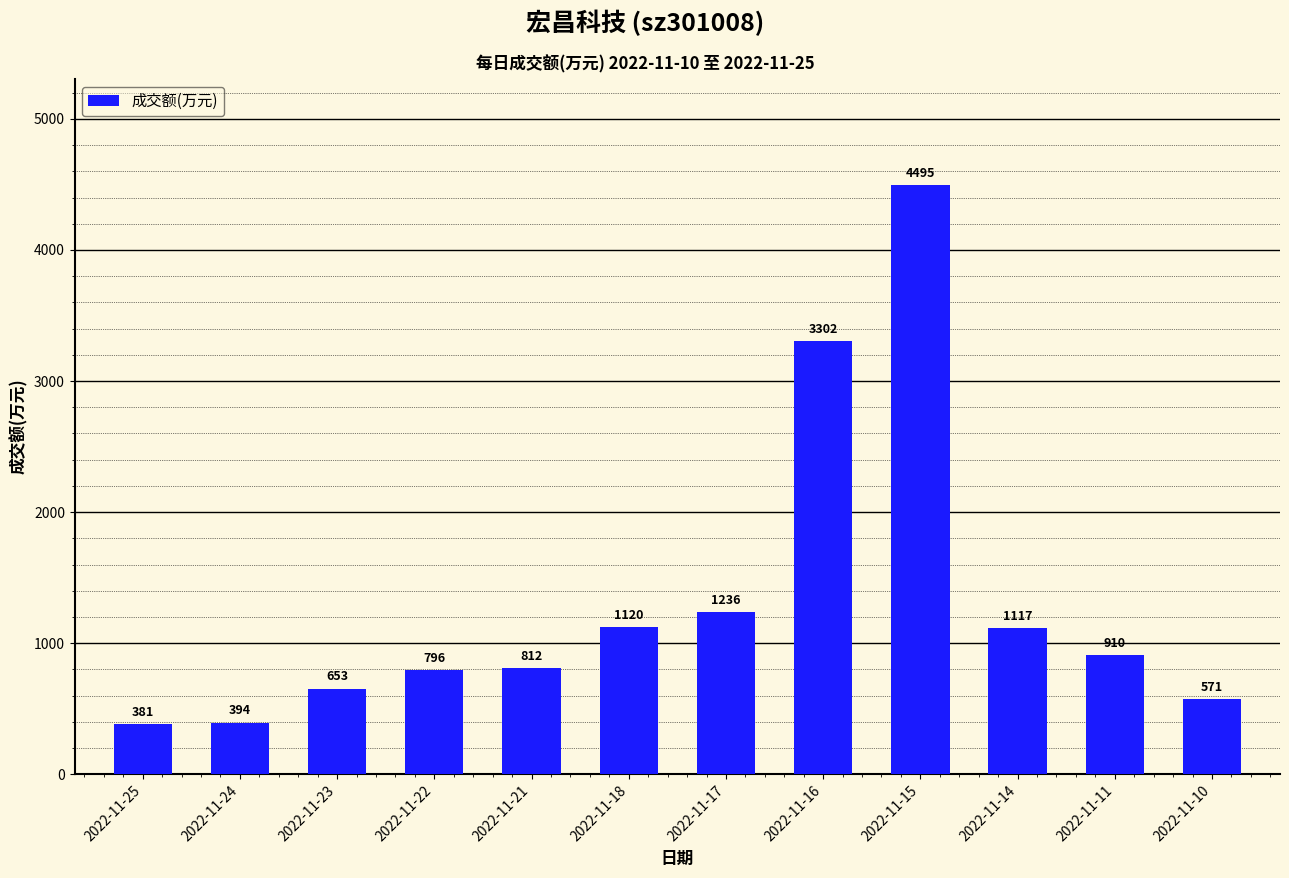

Rank the categories by value from lowest to highest.

2022-11-25, 2022-11-24, 2022-11-10, 2022-11-23, 2022-11-22, 2022-11-21, 2022-11-11, 2022-11-14, 2022-11-18, 2022-11-17, 2022-11-16, 2022-11-15